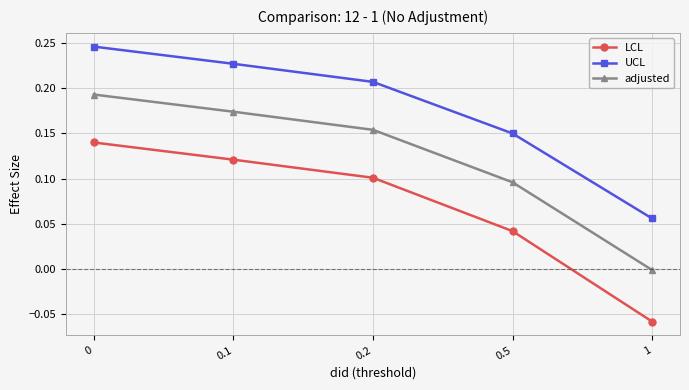

Which series has the largest range (max minus min)?

LCL